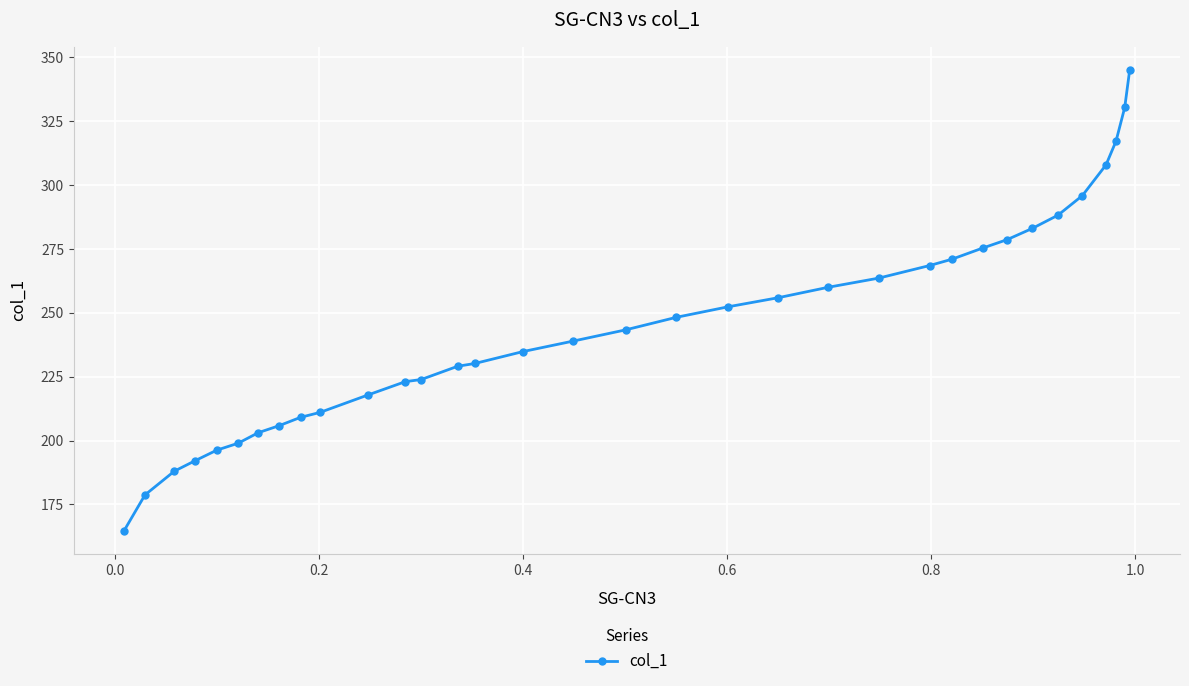

What is the difference between the maximum and minimum values?

180.3